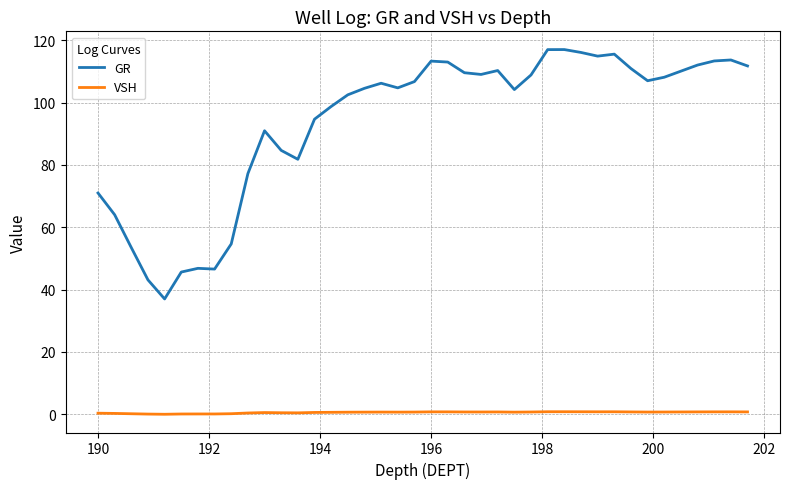

What is the maximum value for GR?

117.0